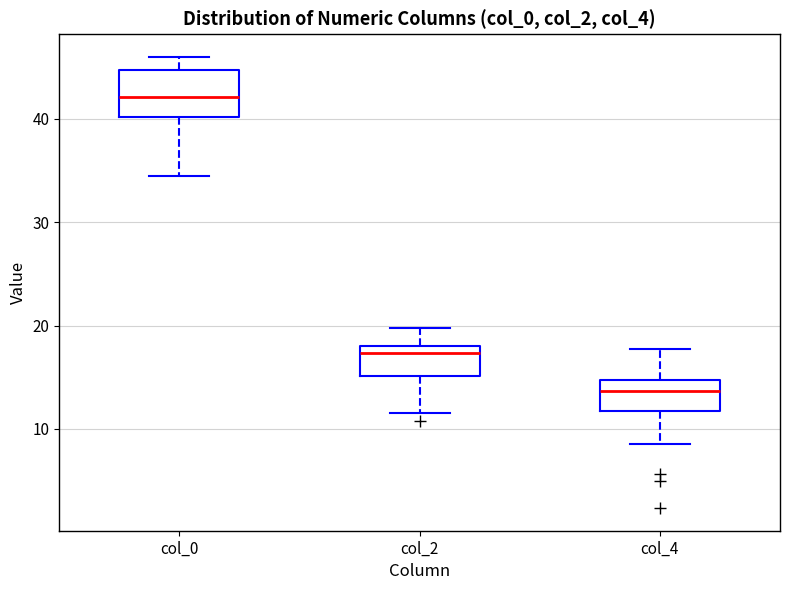

Reading left to right, transcribe this box plot: for each box, give where its median line is, the range the box spans, and where its two whiskers end, as read against the y-axis. The values are not printed on the chart, so give them approximately, as read against the axis.

col_0: median 42, box 40 to 45, whiskers 35 to 46
col_2: median 17, box 15 to 18, whiskers 12 to 20
col_4: median 14, box 12 to 15, whiskers 9 to 18